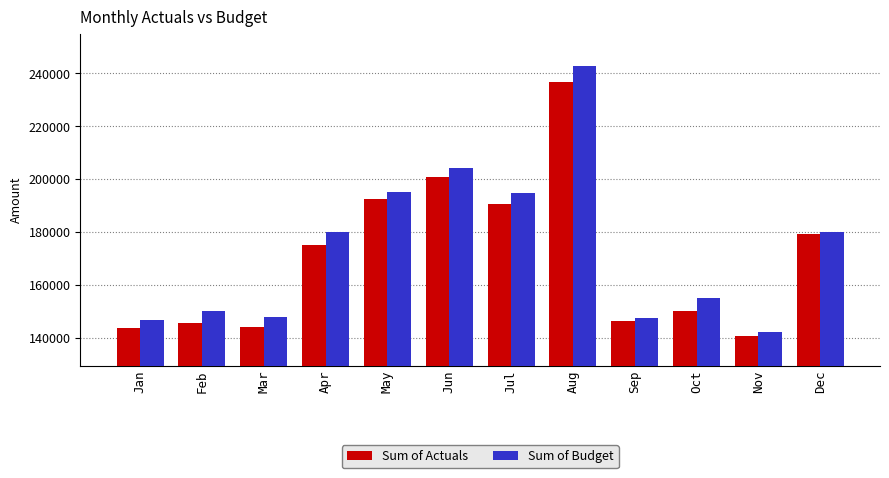

Which series has the largest total across all categories?

Sum of Budget